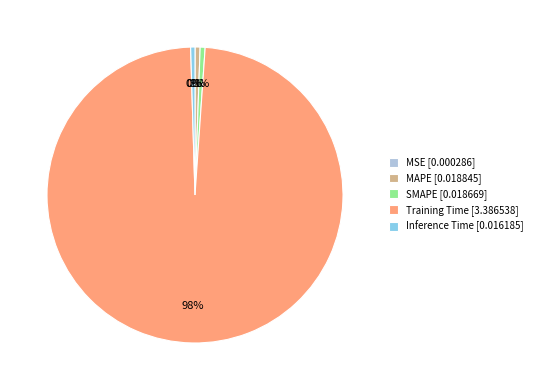

Does MAPE account for over 50% of the chart?

No